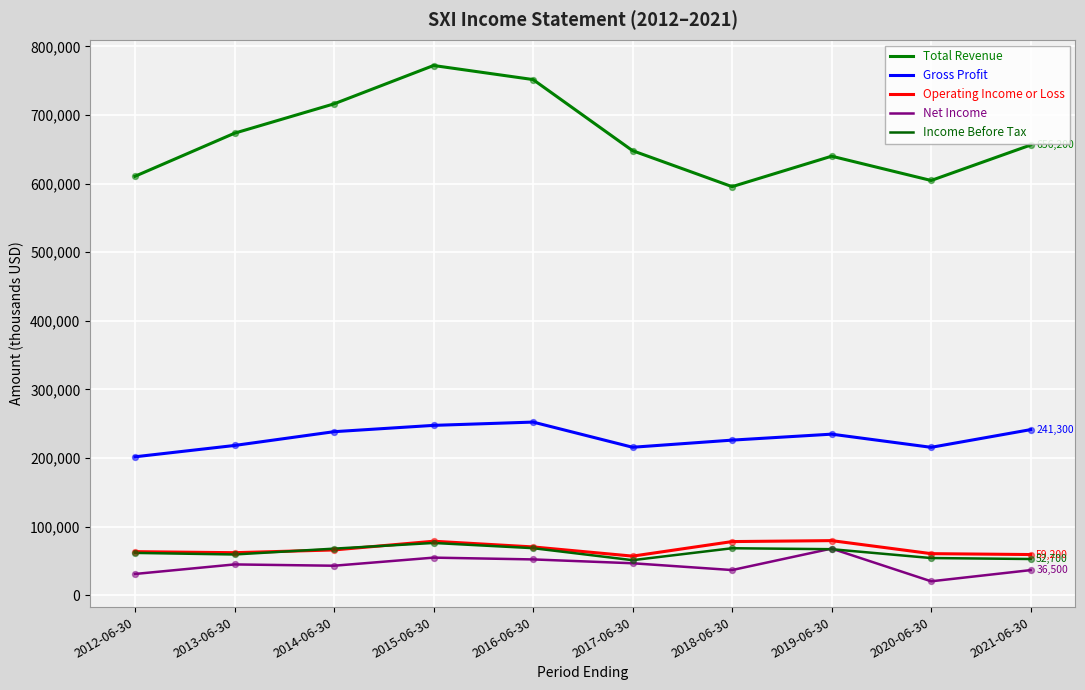

Is the value of Net Income at 2018-06-30 greater than the value of Gross Profit at 2020-06-30?

No